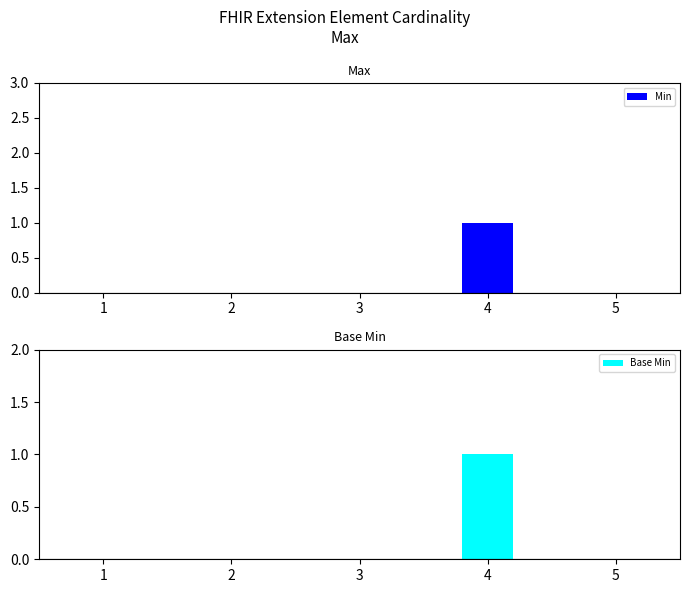

What is the difference between the maximum and minimum values in the Base Min series?

1